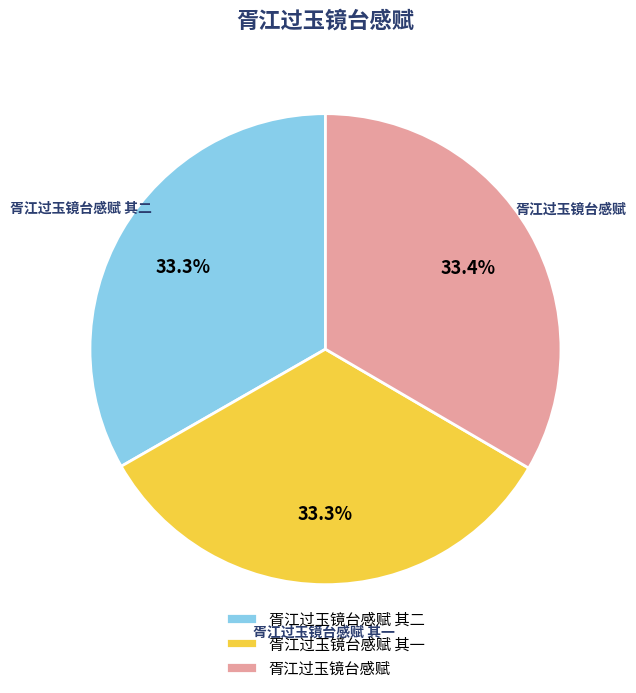

The 胥江过玉镜台感赋 slice represents 45% of the pie. True or false?

False